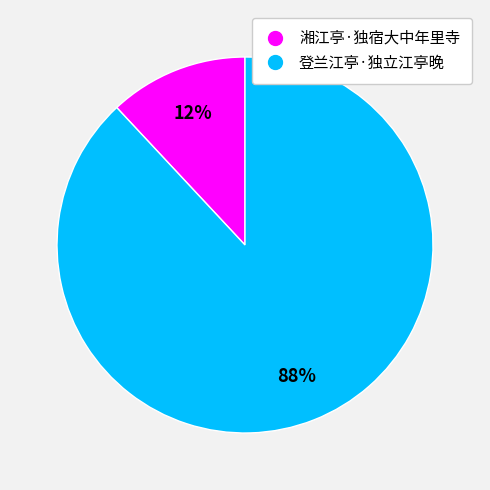

Which has a higher value, 湘江亭·独宿大中年里寺 or 登兰江亭·独立江亭晚?

登兰江亭·独立江亭晚